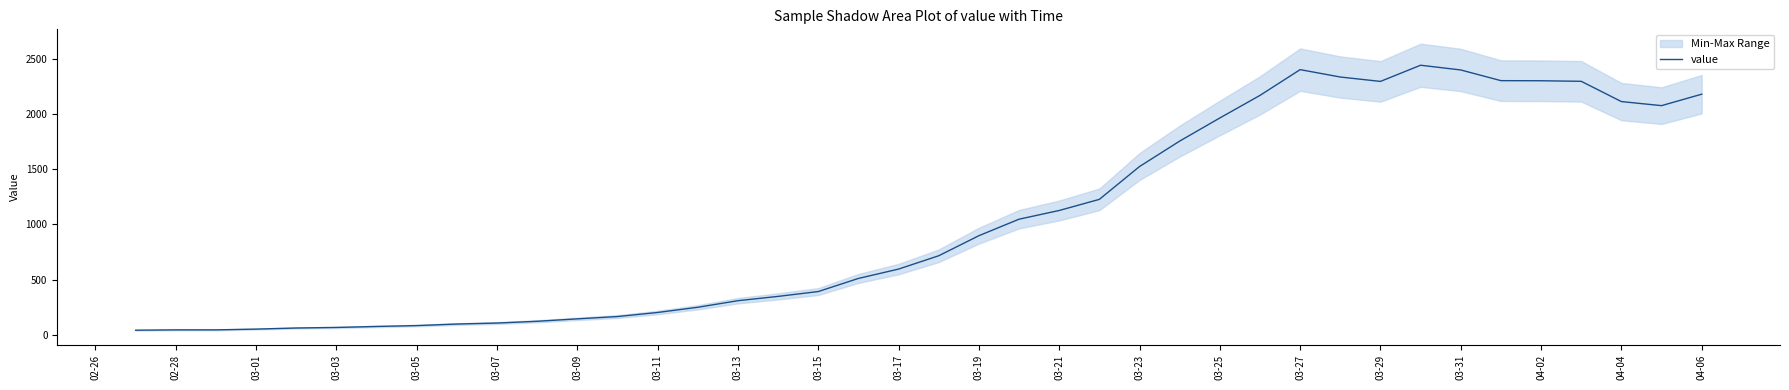

What is the highest value of the value series?

2446